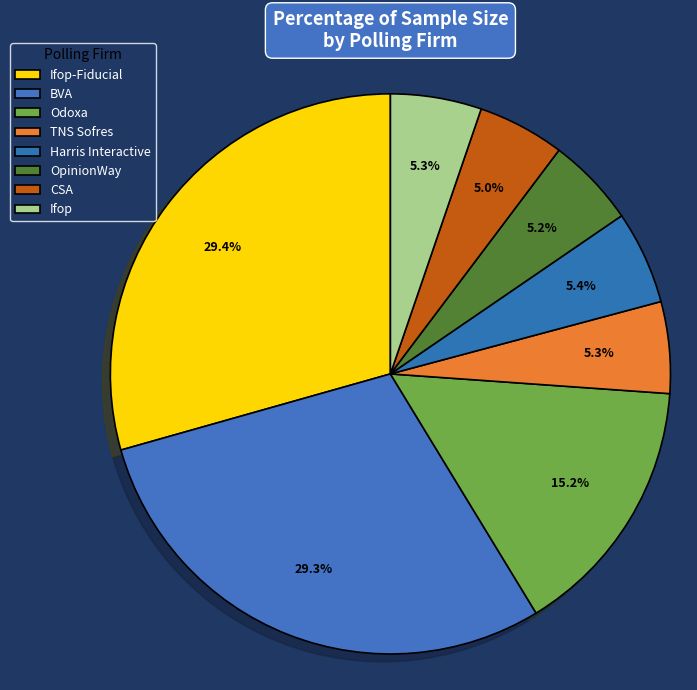

Count the number of slices in the pie.

8